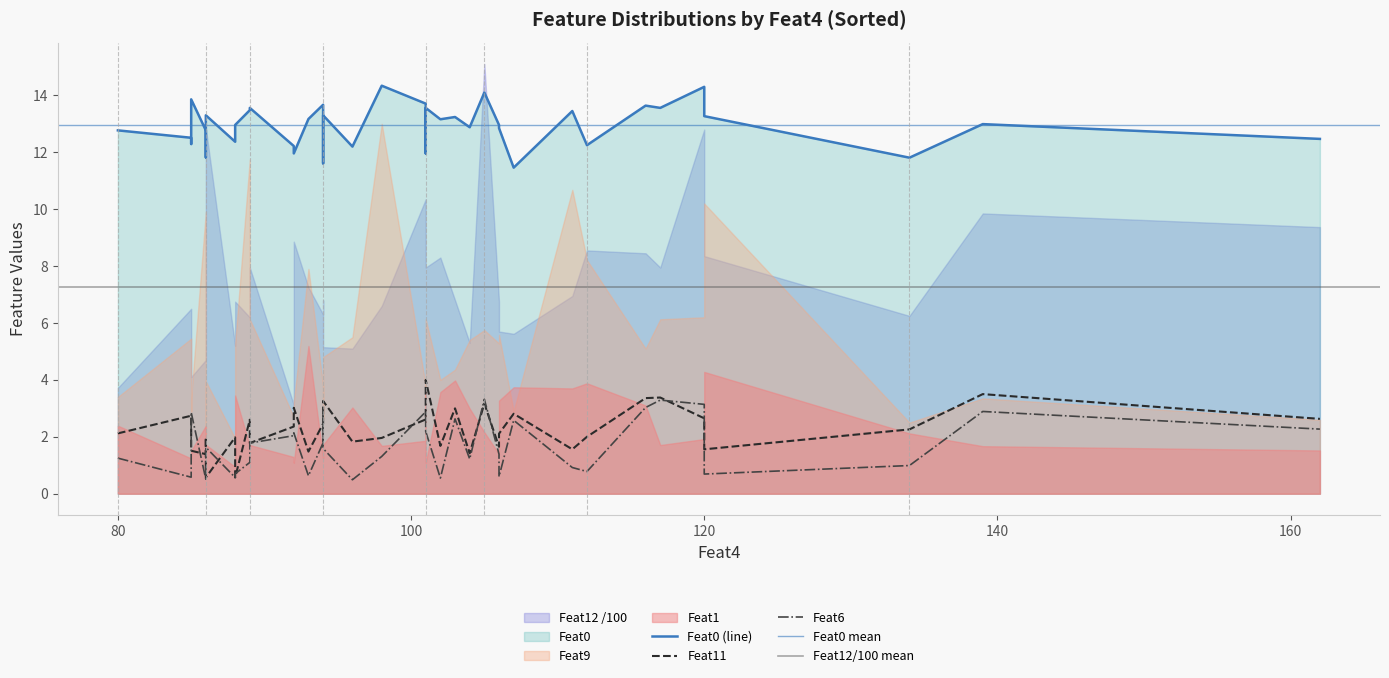

List the labels in order of Feat11 value, largest first.

101, 139, 117, 116, 94, 105, 101, 92, 103, 107, 85, 94, 120, 162, 101, 89, 94, 92, 134, 80, 106, 85, 112, 86, 88, 98, 96, 89, 102, 106, 111, 120, 85, 93, 104, 86, 86, 88